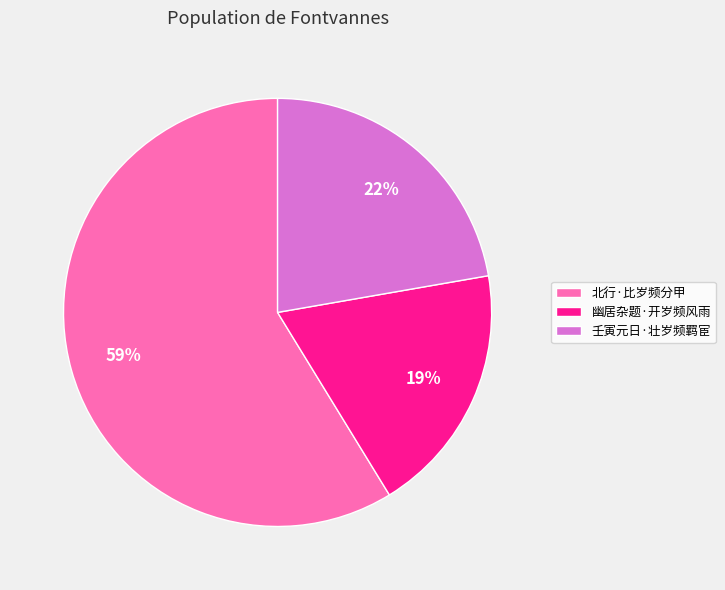

What is the smallest slice in the pie chart?

幽居杂题·开岁频风雨